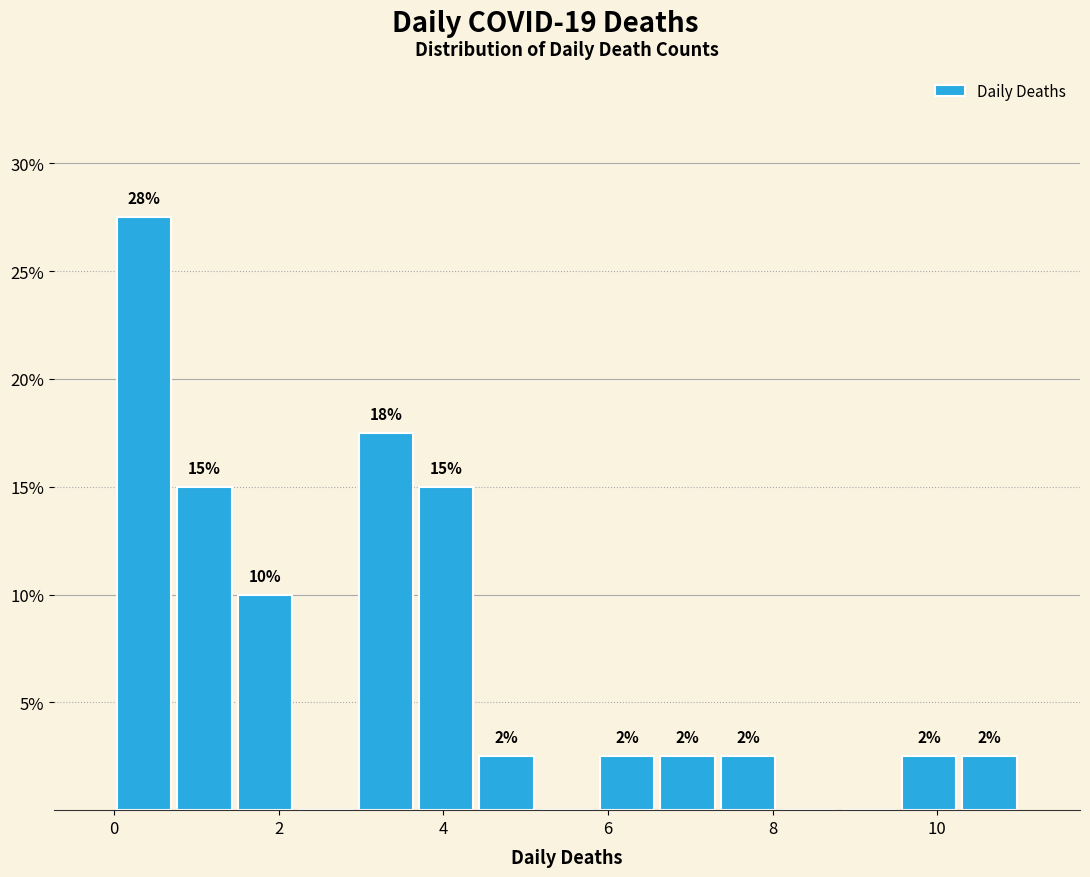

Around what value on the x-axis is the tallest bar? Give the approximate position of its centre, as read against the axis.

0.4